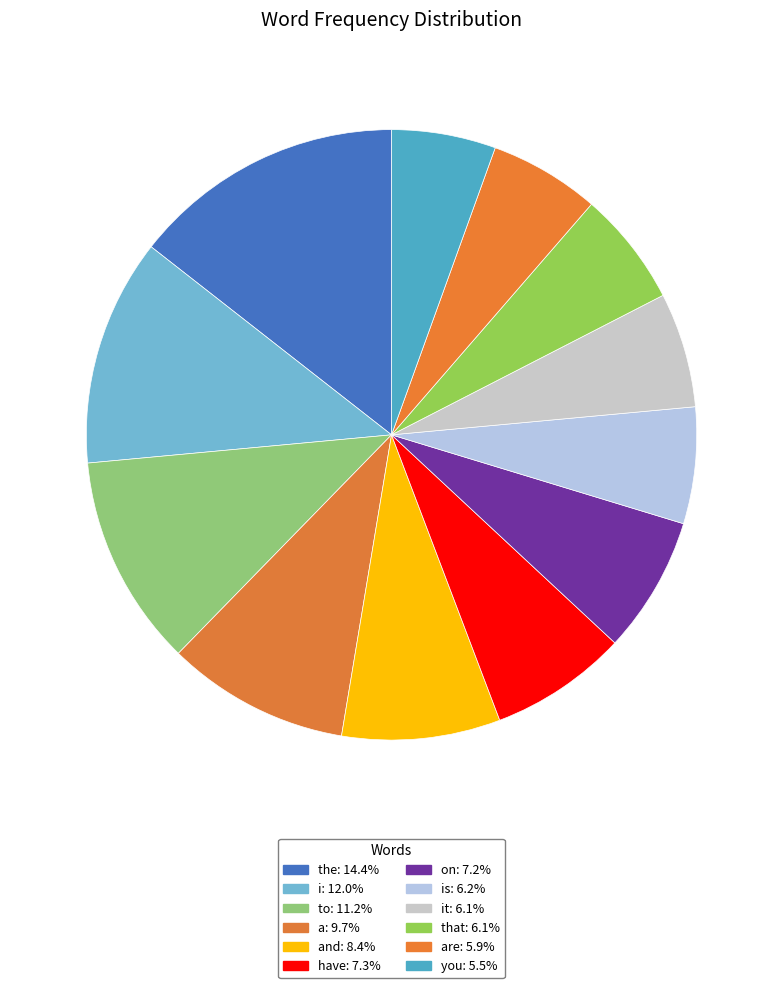

What is the smallest slice in the pie chart?

you